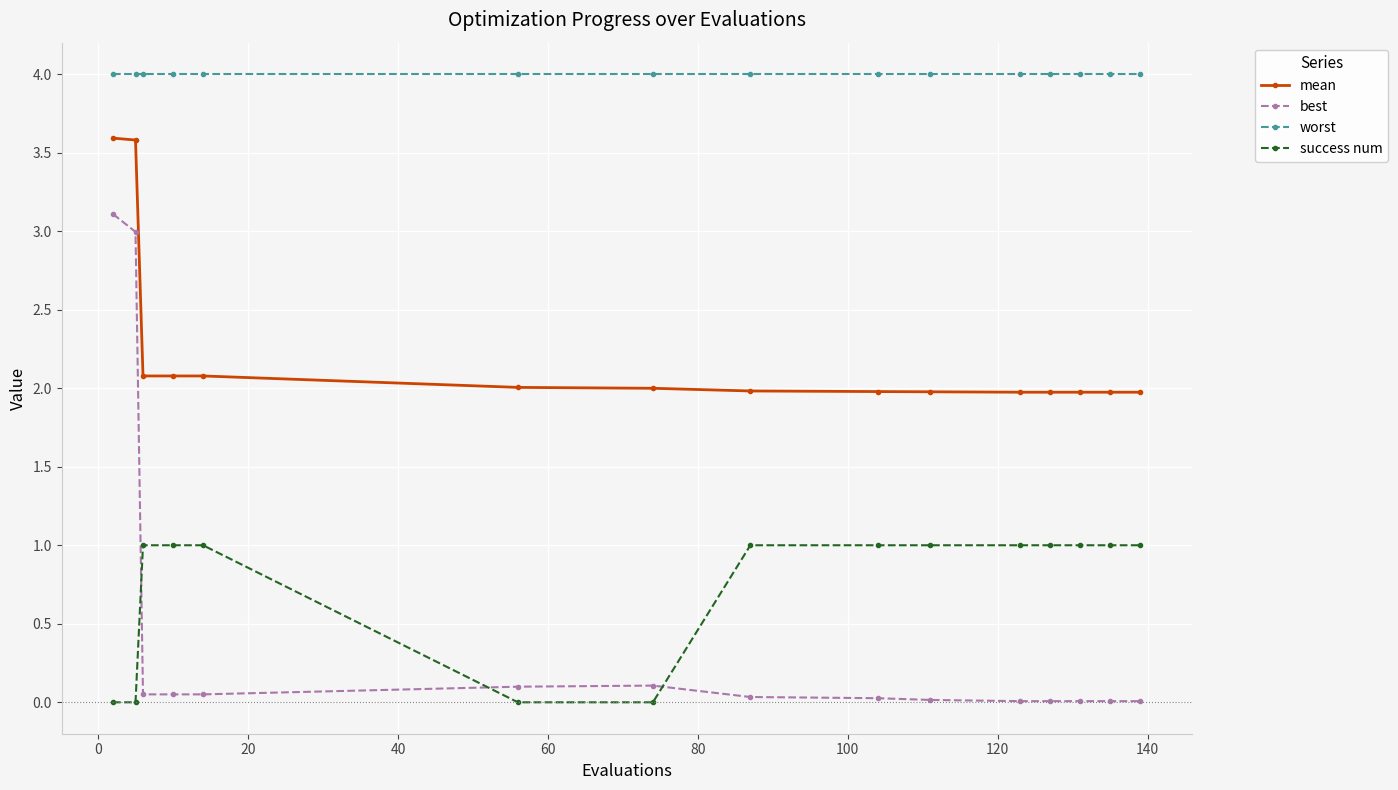

What is the value of the success num point at the 10th from the left?

1.0